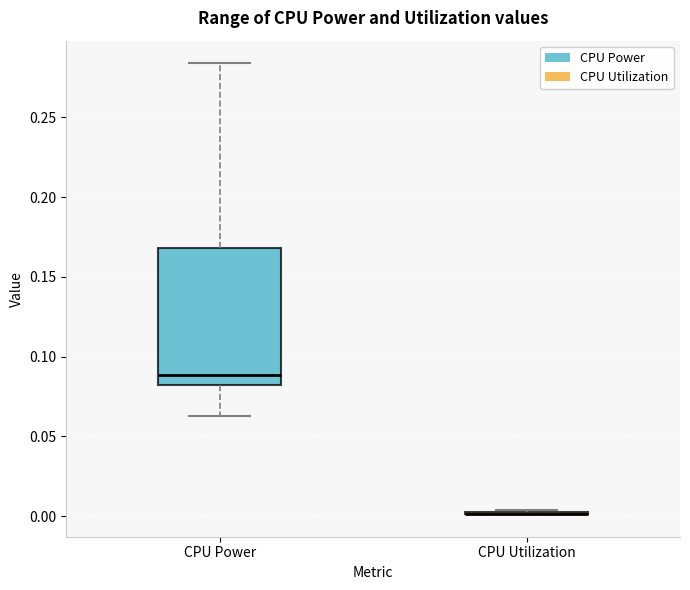

Reading left to right, read every box against the y-axis: the position of its median line, the range the box covers, and the ends of its whiskers. The values are not printed on the chart, so give them approximately, as read against the axis.

CPU Power: median 0.090, box 0.080 to 0.170, whiskers 0.065 to 0.285
CPU Utilization: box collapsed to a line at 0.000, whiskers 0.000 to 0.005